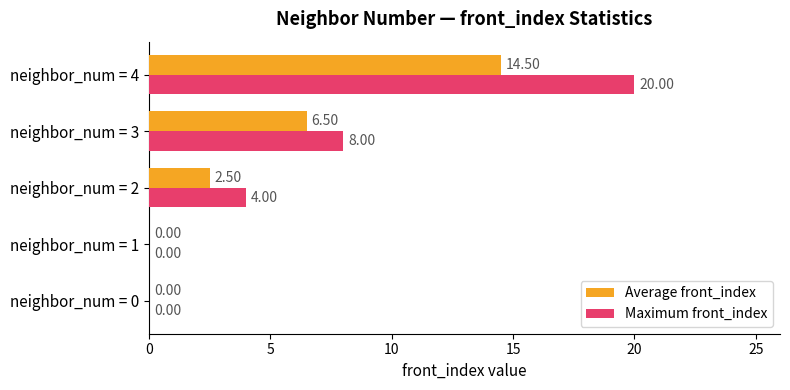

What is the highest value of the Average front_index series?

14.5